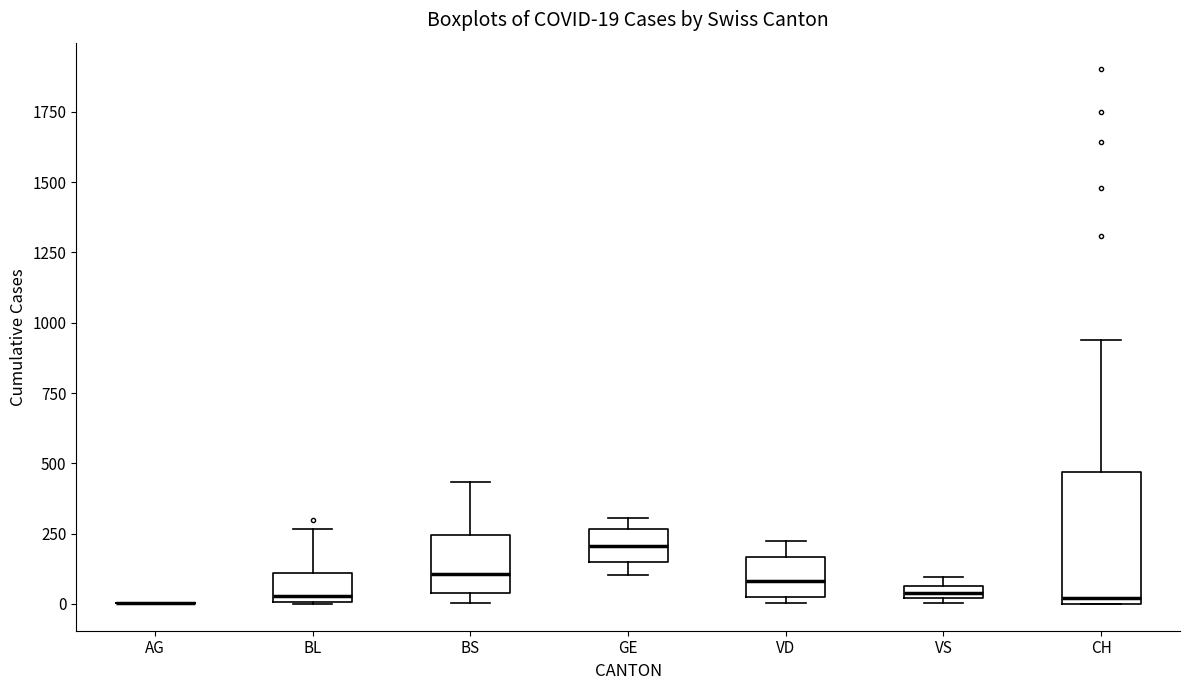

Which box is the tallest, from its lower edge to its upper edge?

CH